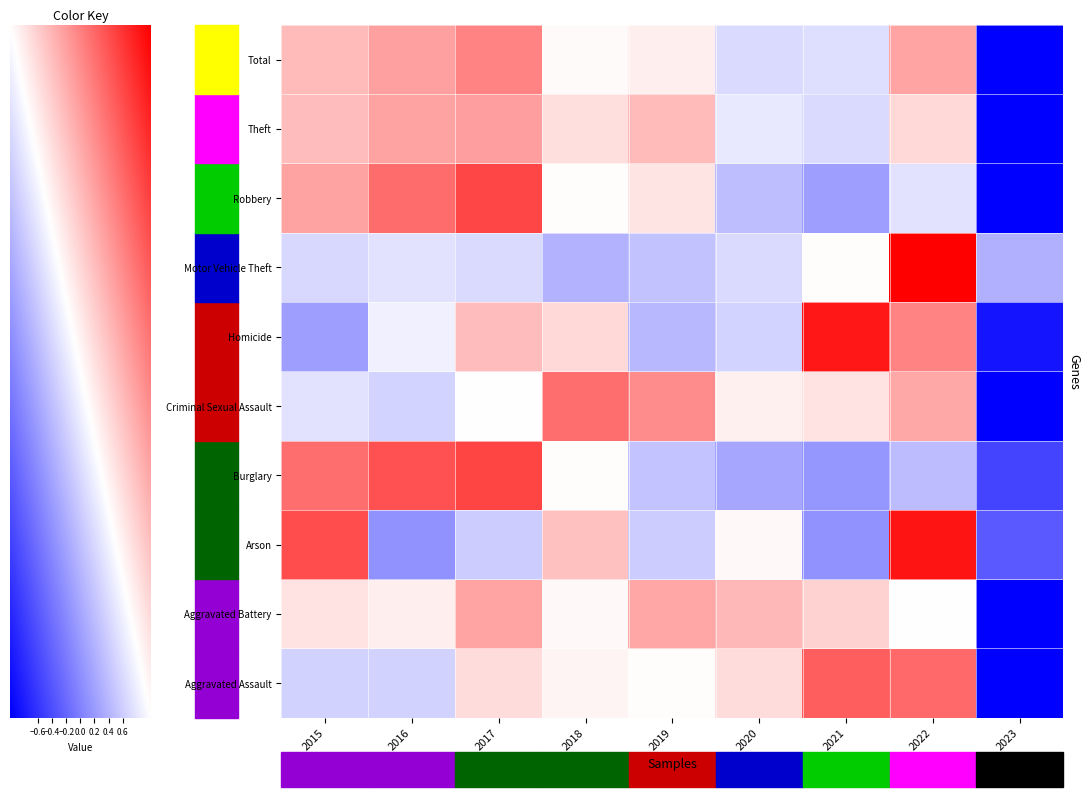

What is the total value across all series at 2016?

2.2